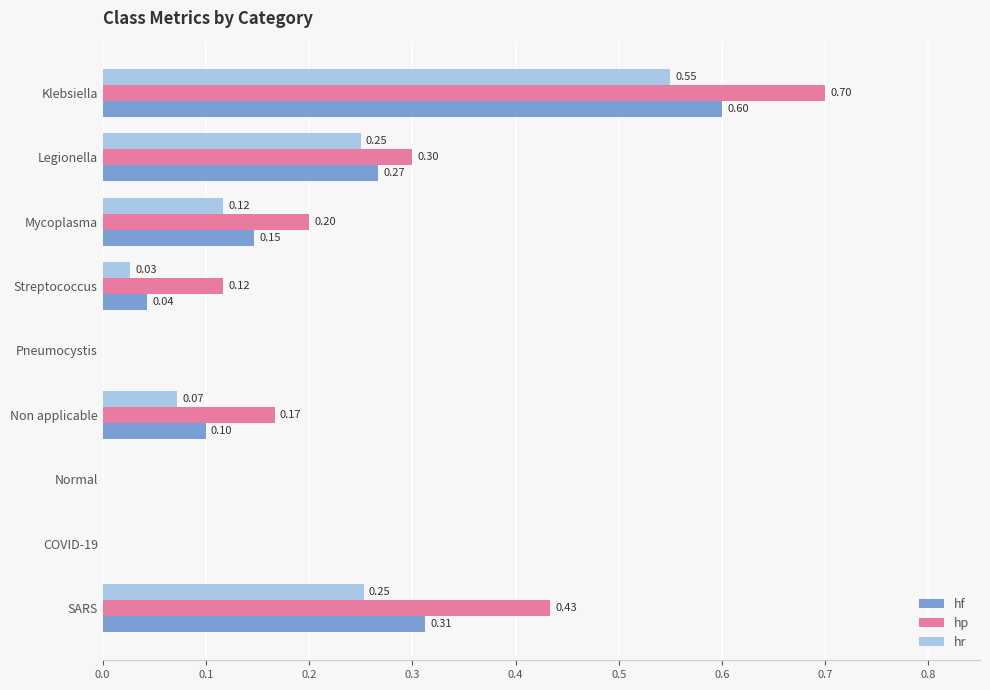

Is the value of hf at Legionella greater than the value of hr at Pneumocystis?

Yes